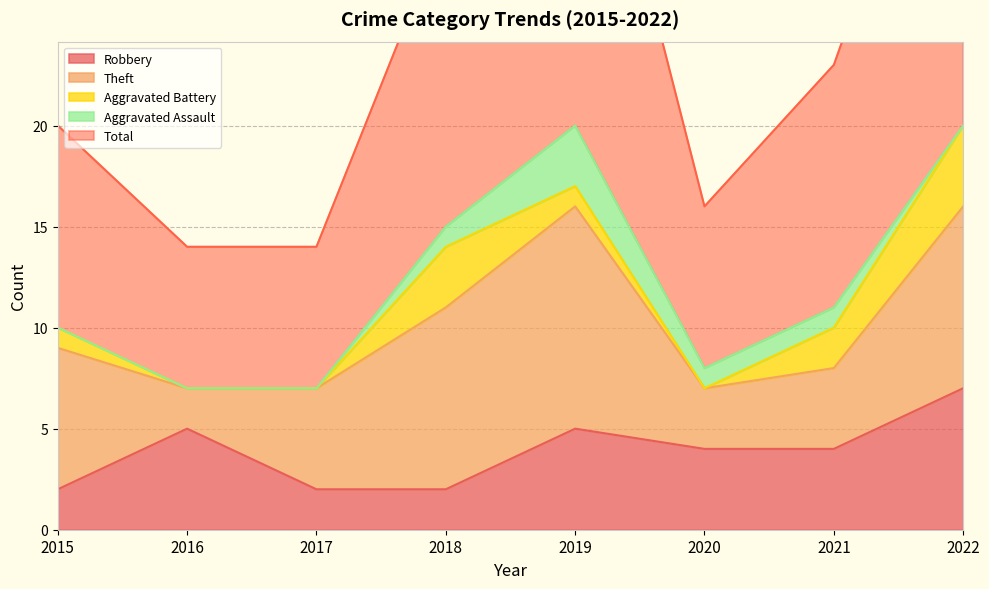

At how many categories does at least one series exceed 13?

3